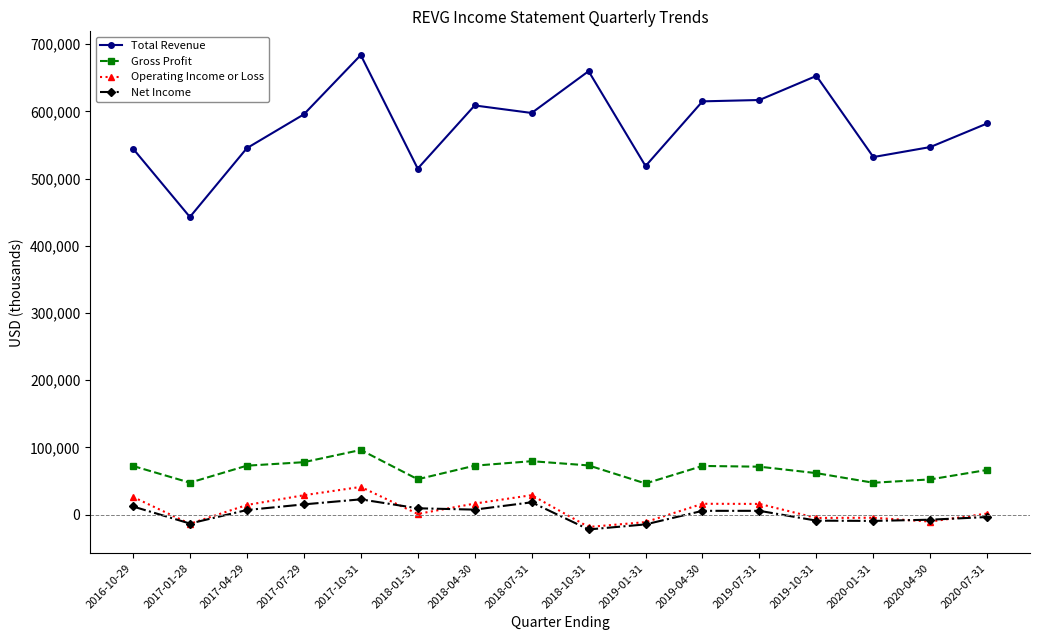

How many data points in Operating Income or Loss are less than 14300?

8